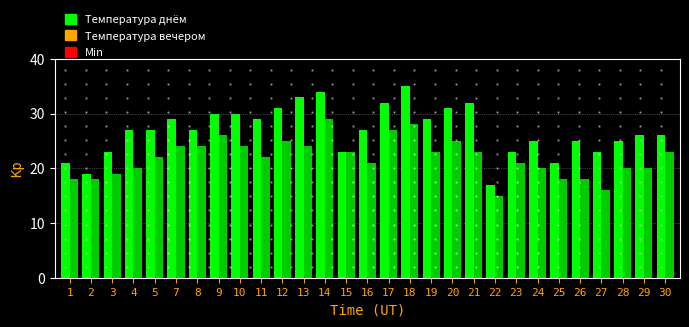

True or false: Температура днём has a value of 25 at 28.

True